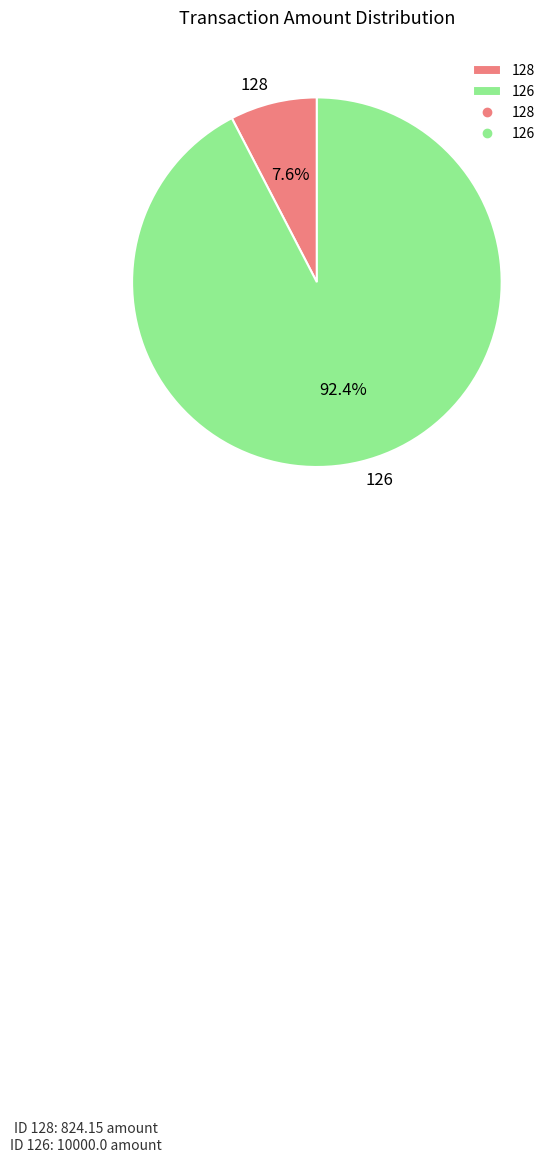

Count the number of slices in the pie.

2